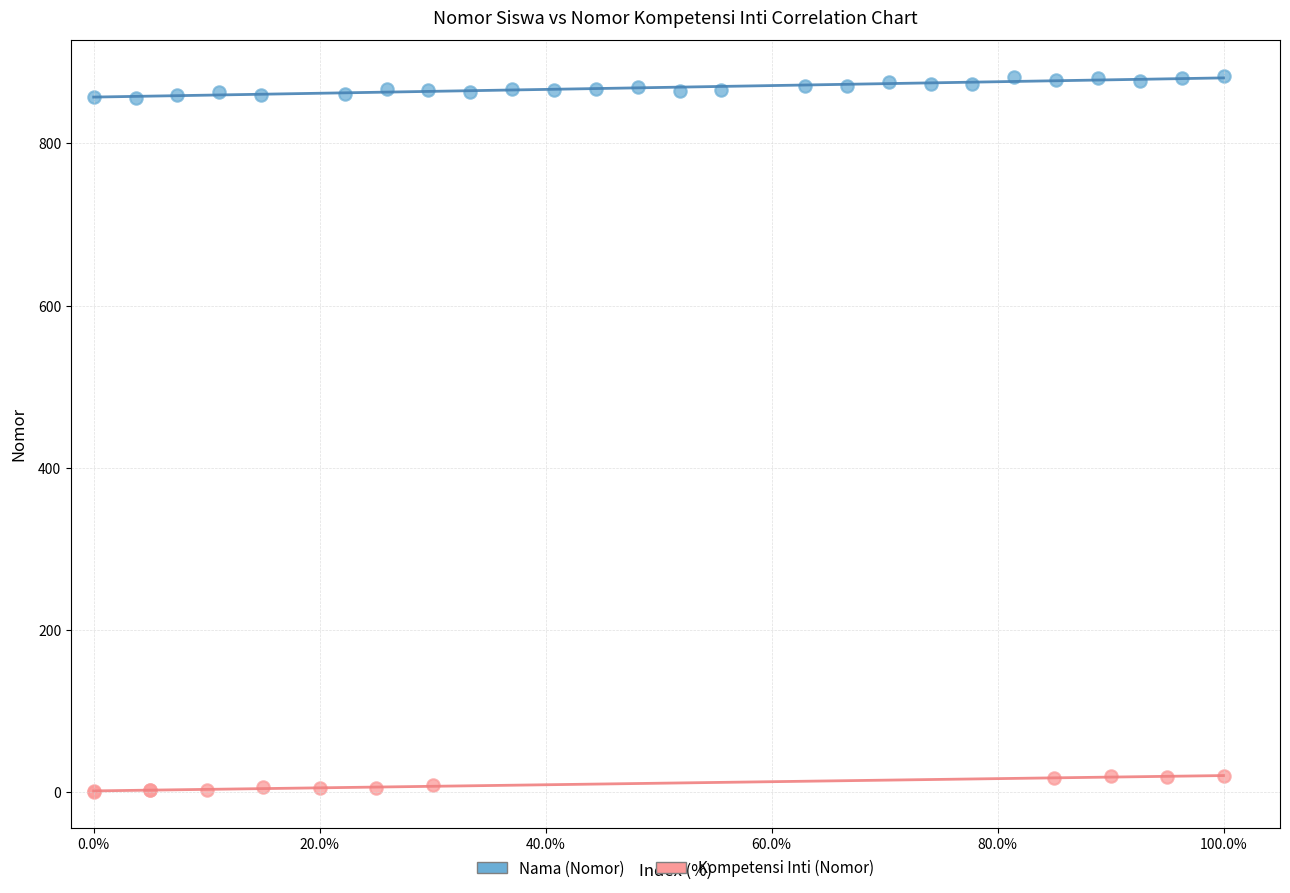

Which series contains the lowest Y value?

Kompetensi Inti (Nomor)